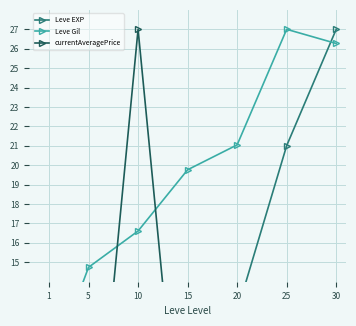

Which series has the largest range (max minus min)?

currentAveragePrice